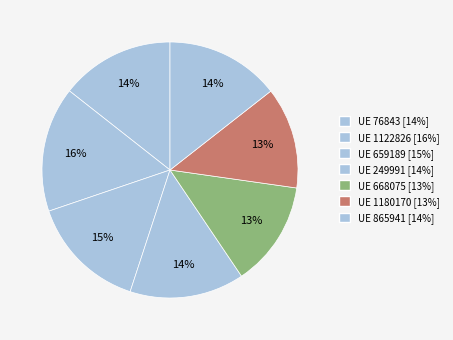

How many slices are in this pie chart?

7